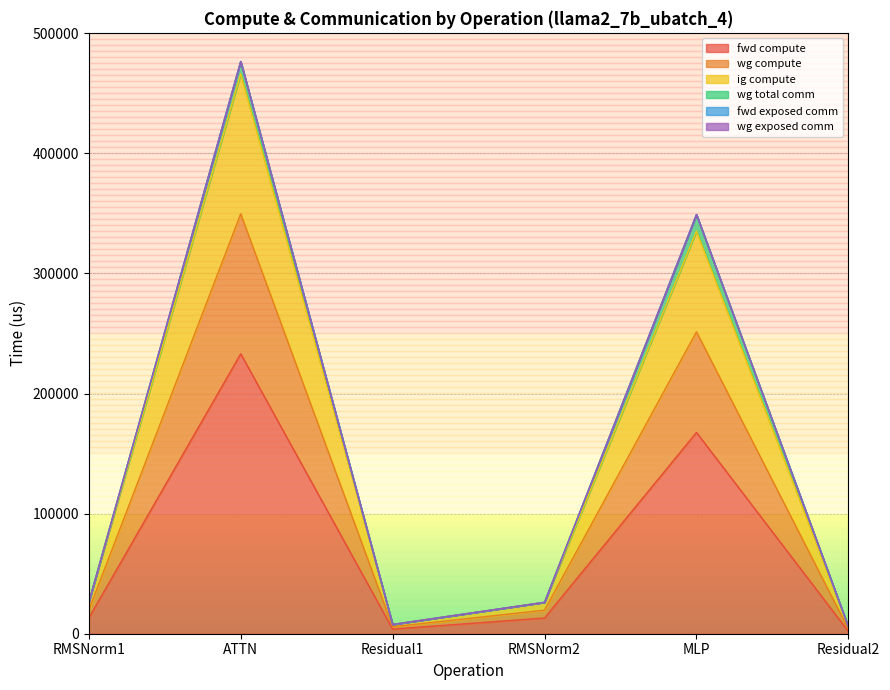

At which category is the sum across all series the highest?

ATTN